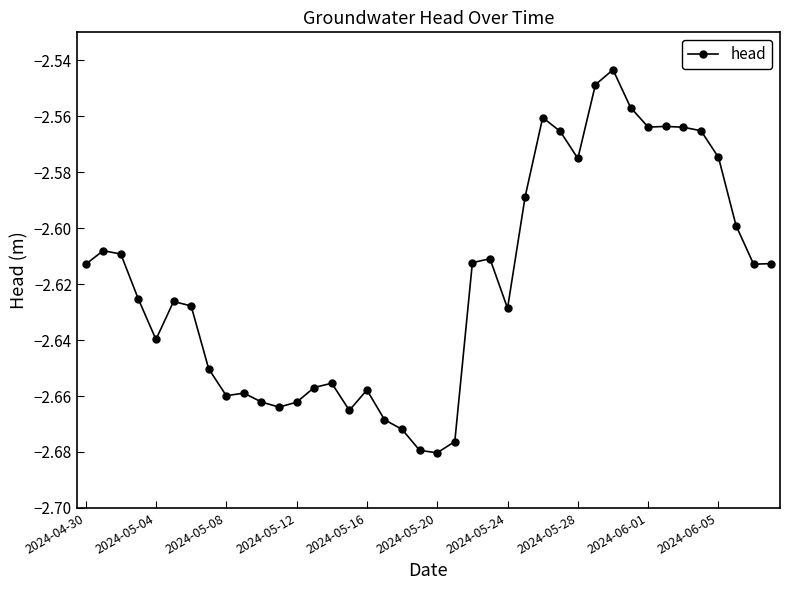

True or false: there are more than 2 points higher than both neighbors.

True